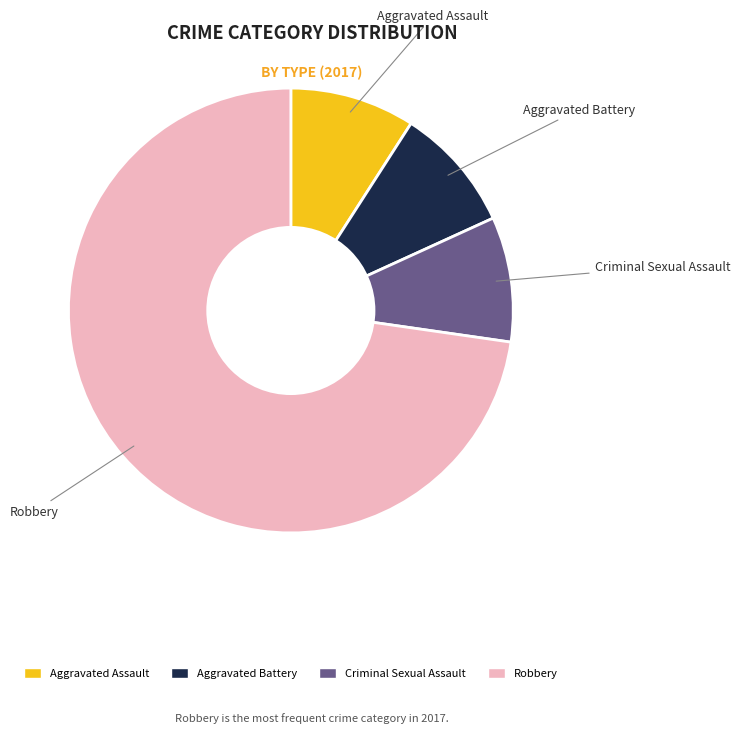

Does any single category account for the majority?

Yes